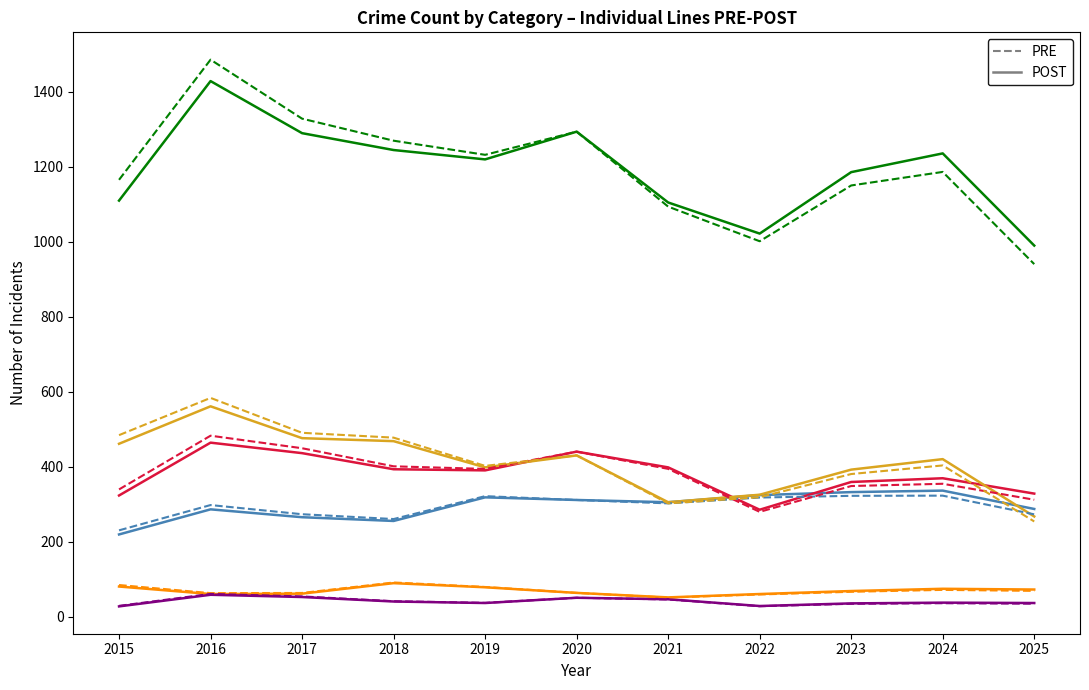

What is the greatest value displayed?

1486.2